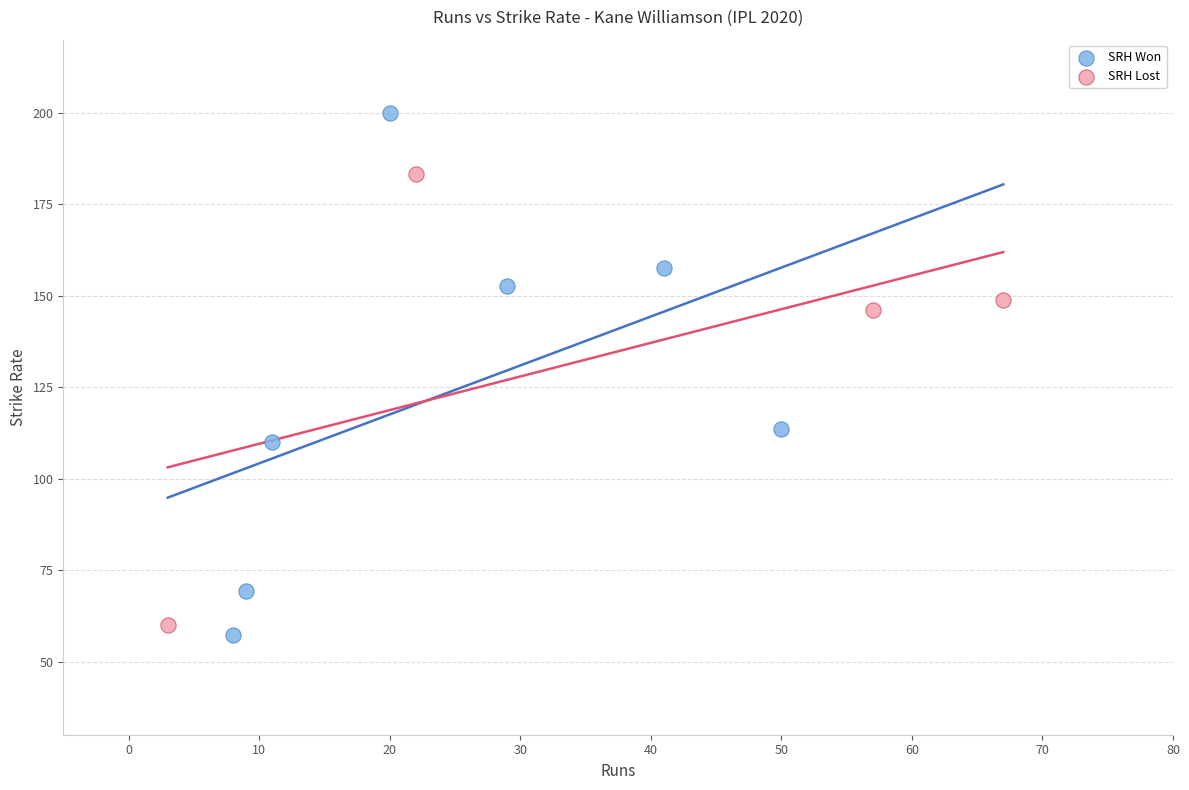

Which series has the largest Y range (max minus min)?

SRH Won